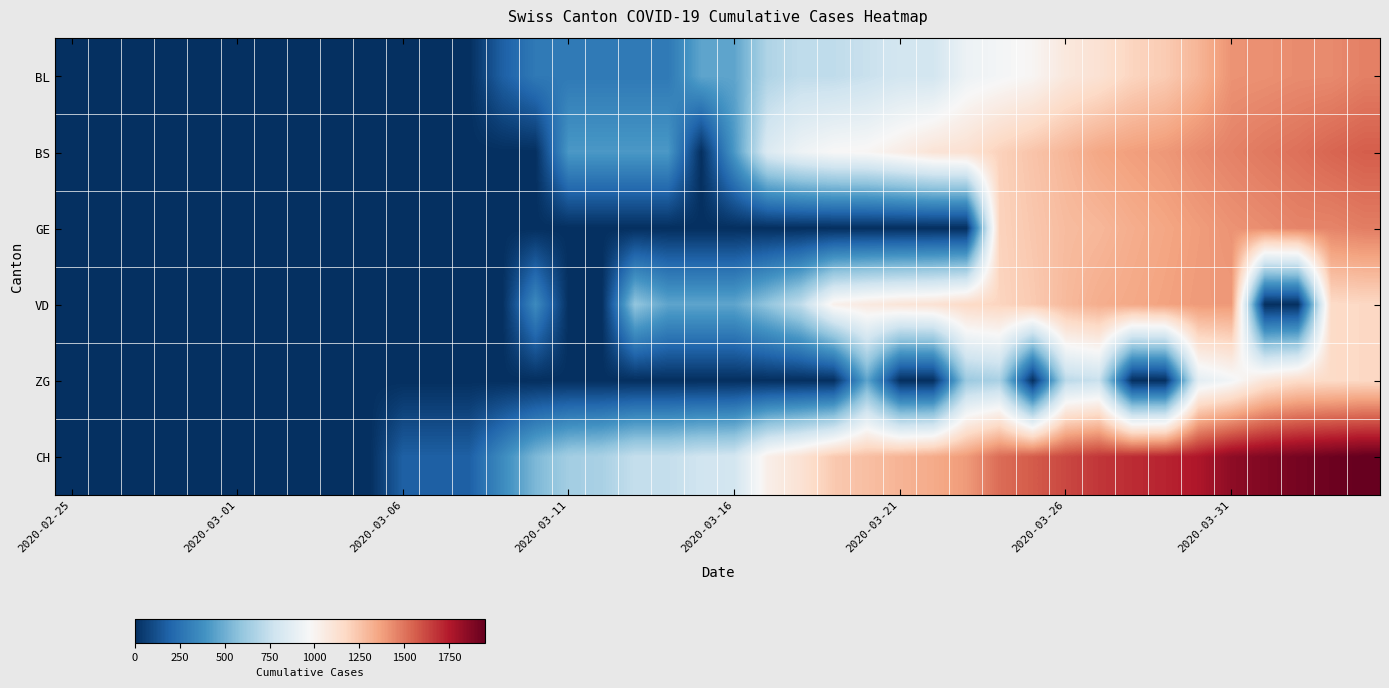

Which series has the widest spread of values?

CH